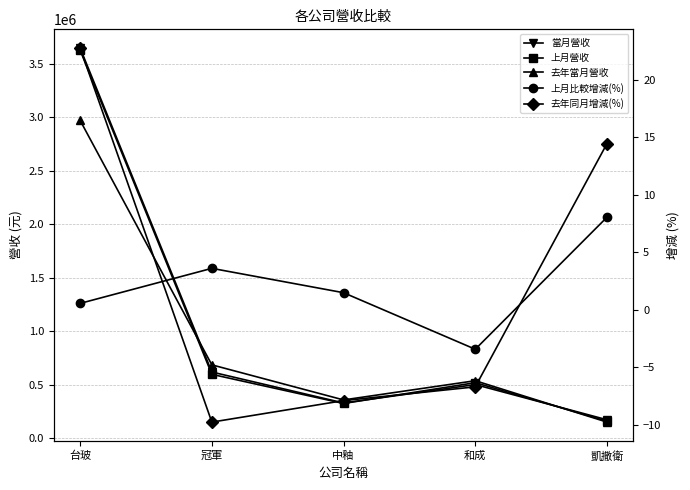

What are all the series names shown in the legend?

當月營收, 上月營收, 去年當月營收, 上月比較增減(%), 去年同月增減(%)